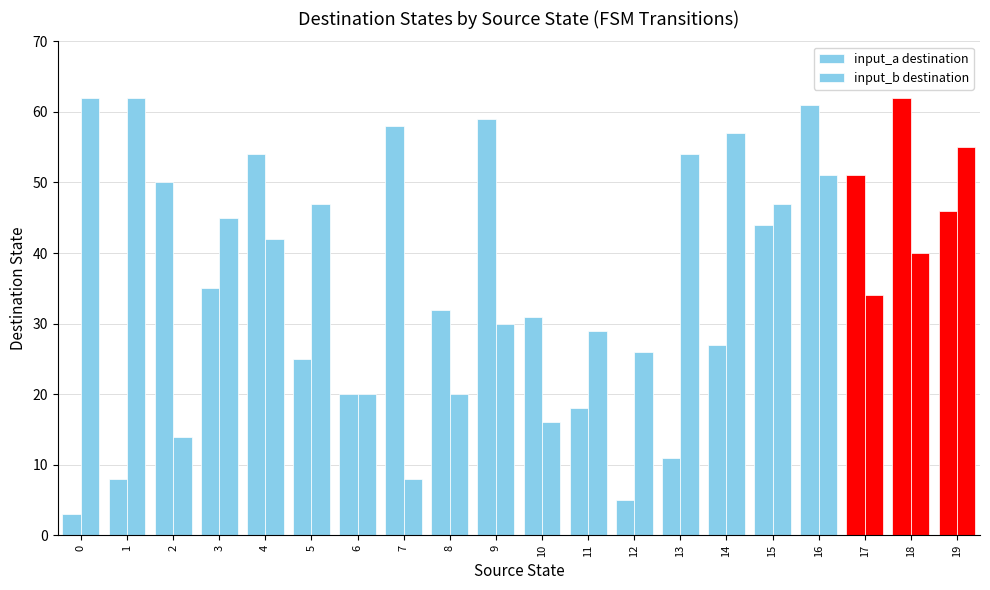

Count the number of categories in the chart.

20